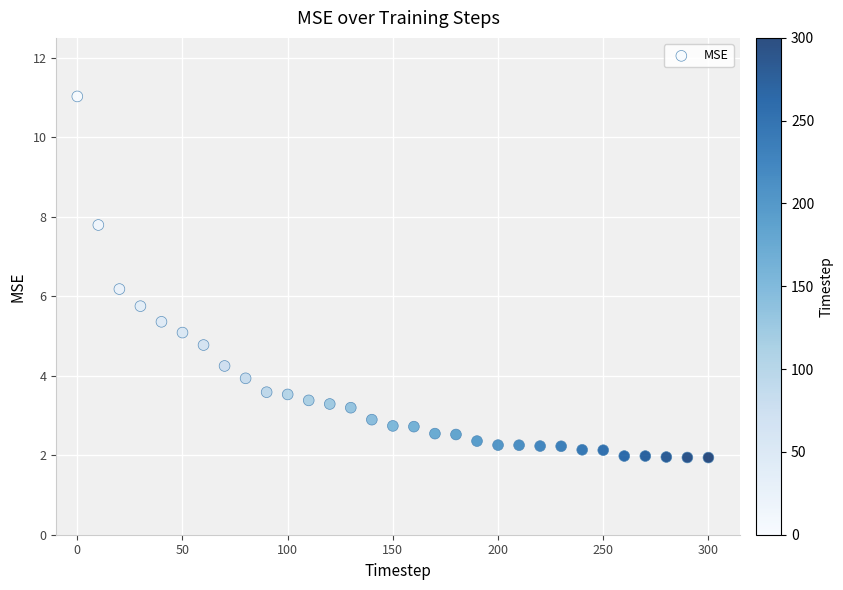

What is the range of X values (max minus min)?

300.0